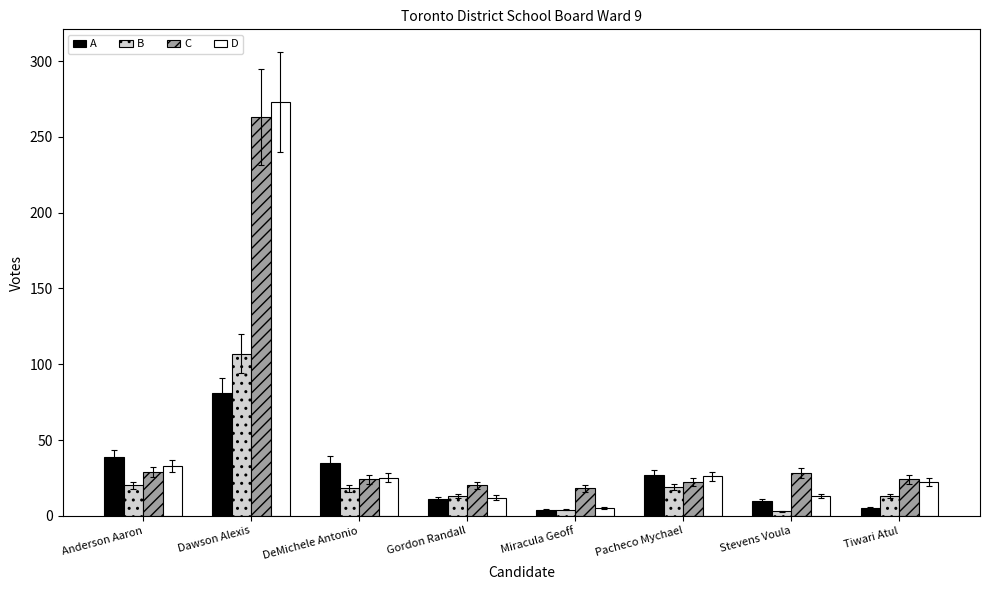

What is the value of the A bar at the 5th from the left?

4